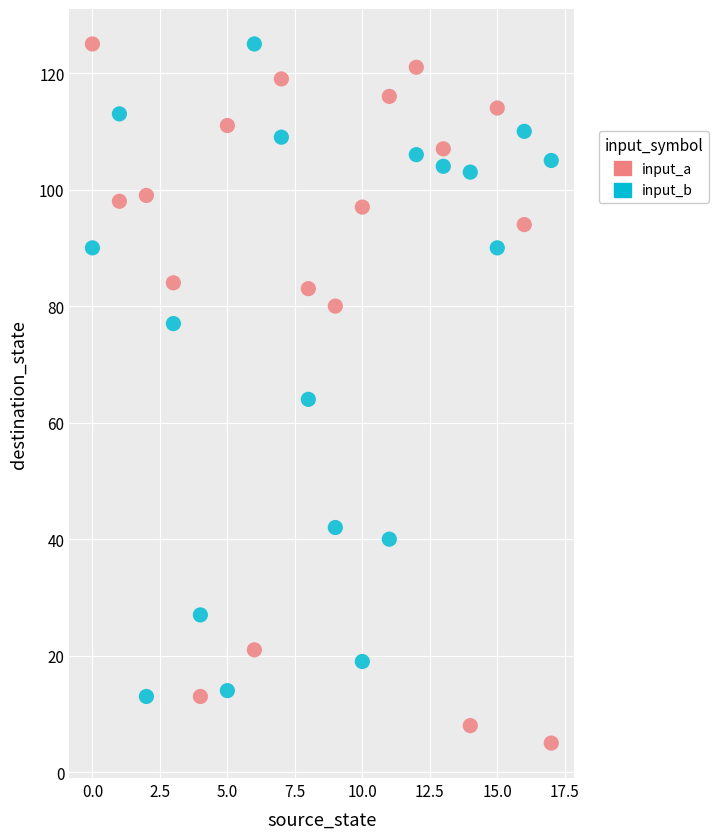

In the input_b series, what Y value is closest to 69?

64